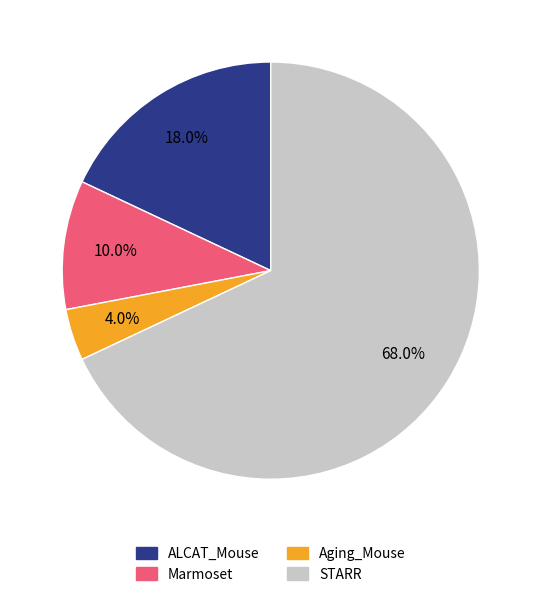

The Marmoset slice represents 10% of the pie. True or false?

True